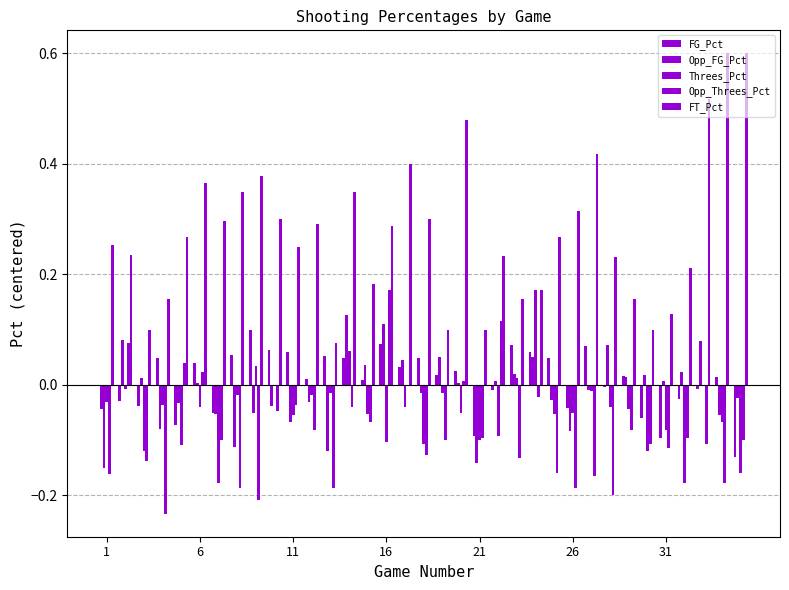

Count the number of data series in this chart.

5